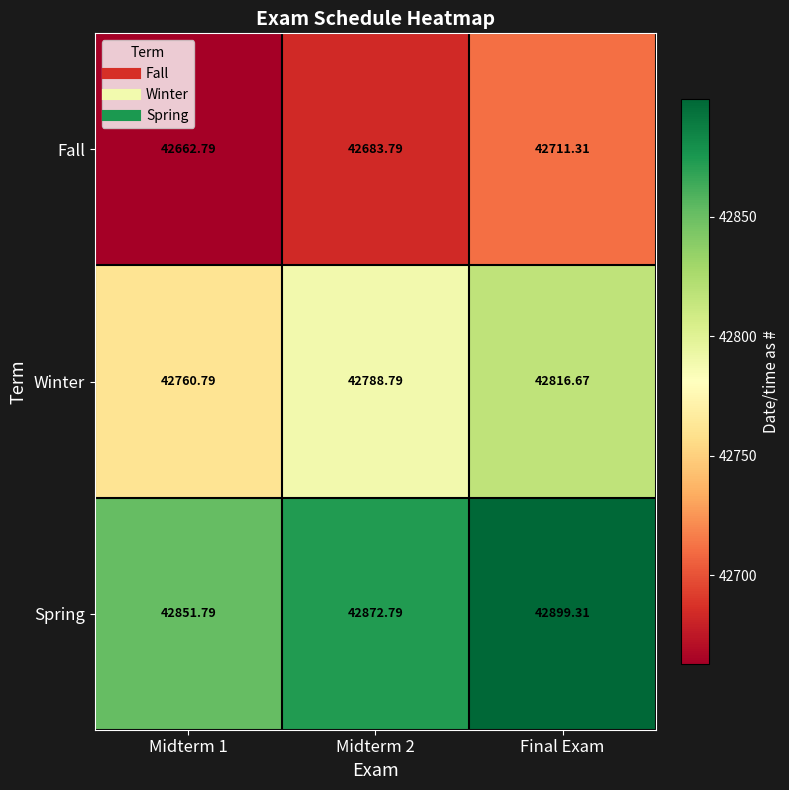

How many data points does each series have?

3